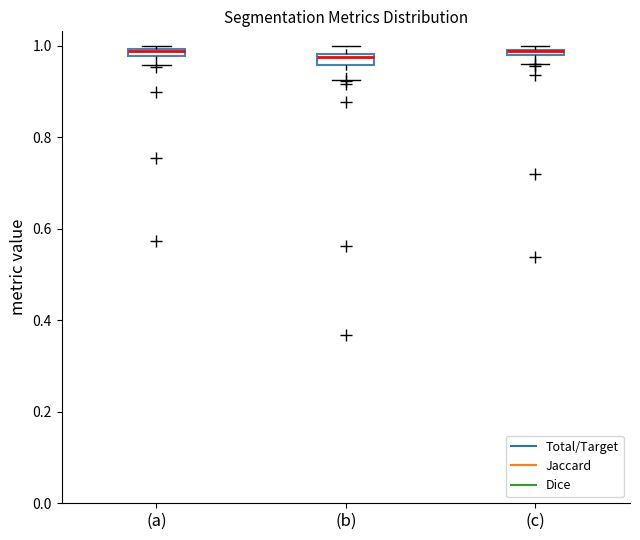

Where is the lower edge of the box for (a) on the y-axis? The values are not printed on the chart, so give them approximately, as read against the axis.

0.98